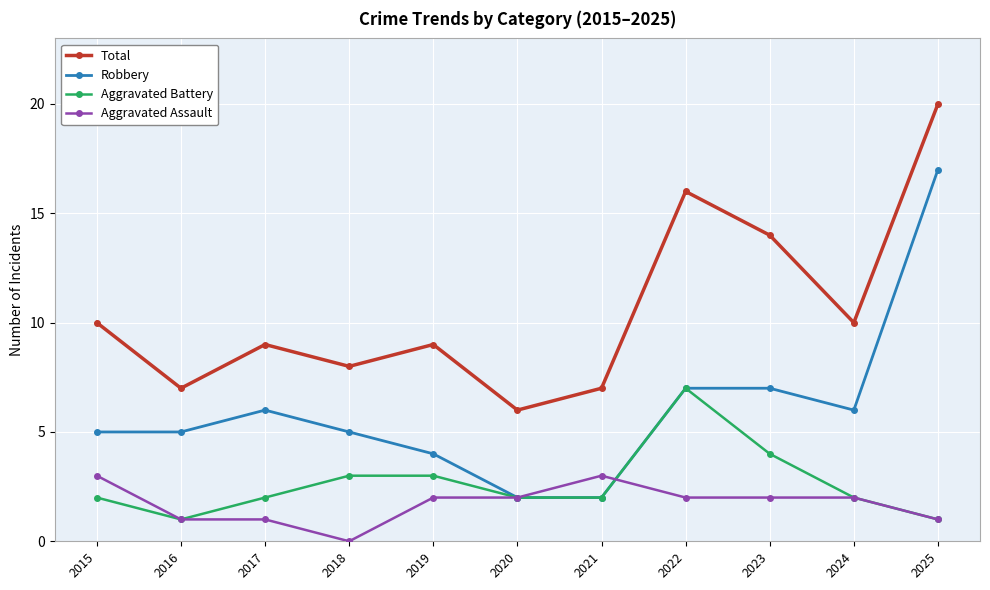

True or false: Total and Robbery cross at least once.

False